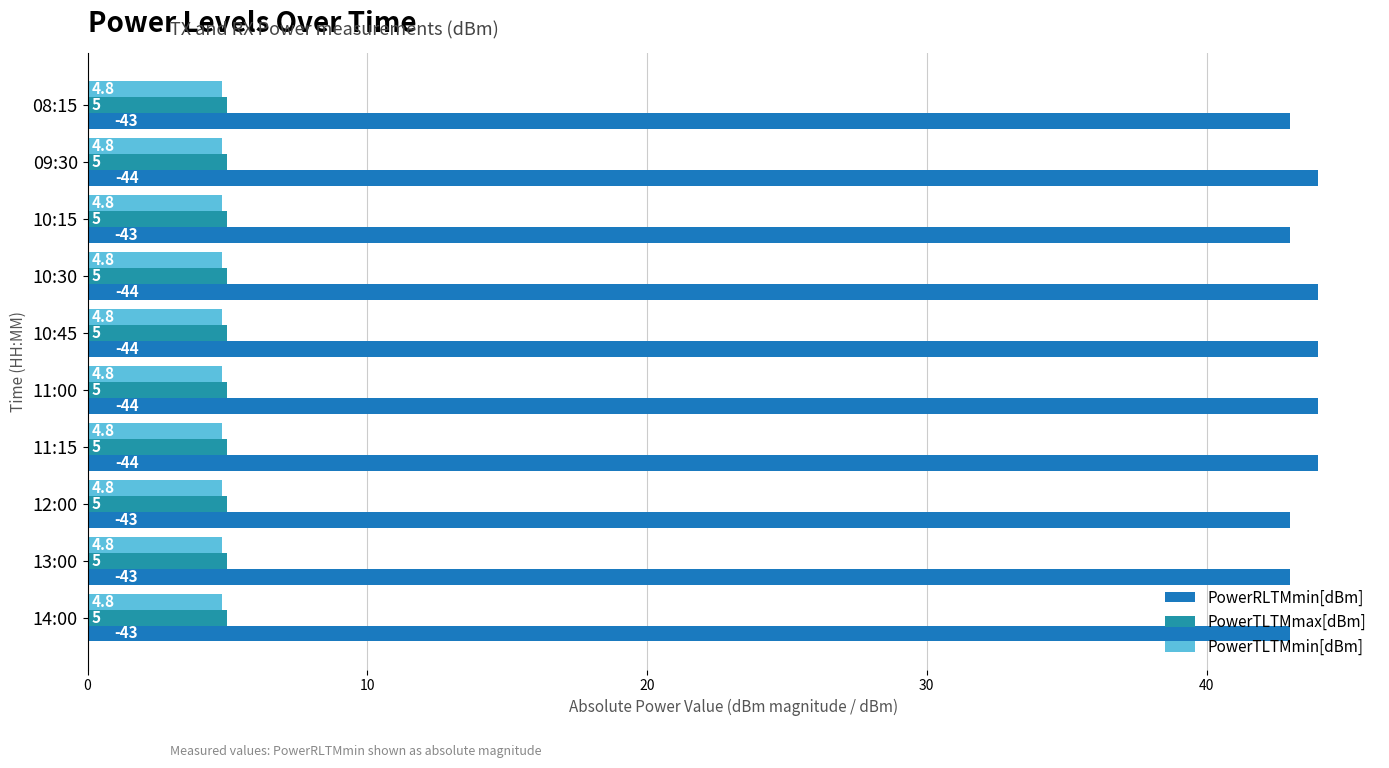

How many distinct data groups are displayed?

3